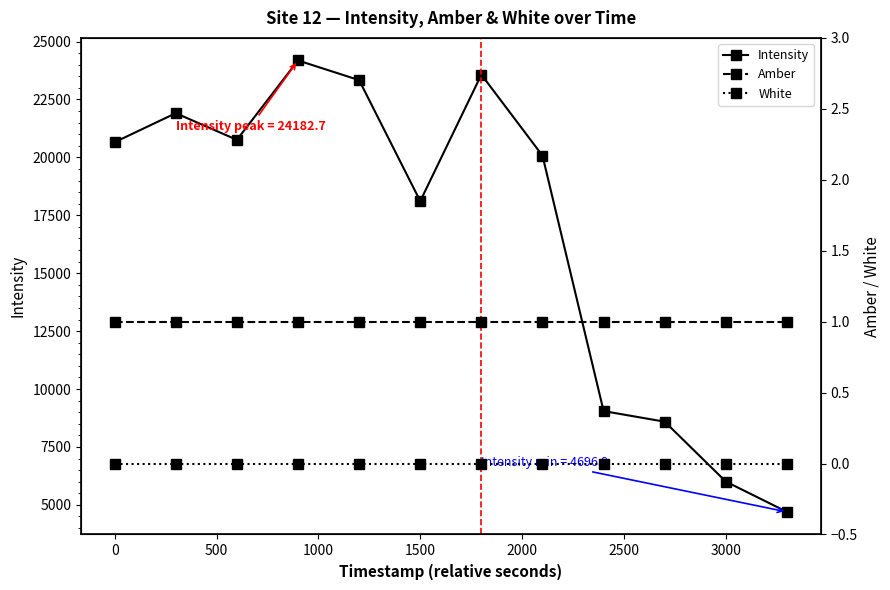

What is the approximate value of Intensity at 3000?

6005.2